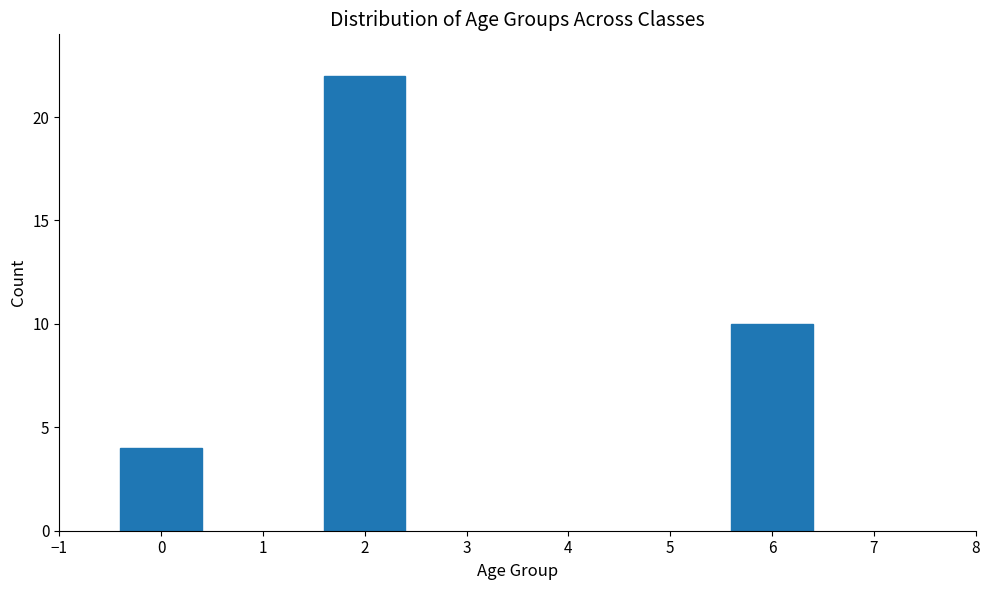

Reading right to left, list all the values displayed in this chart.

6=10	2=22	0=4